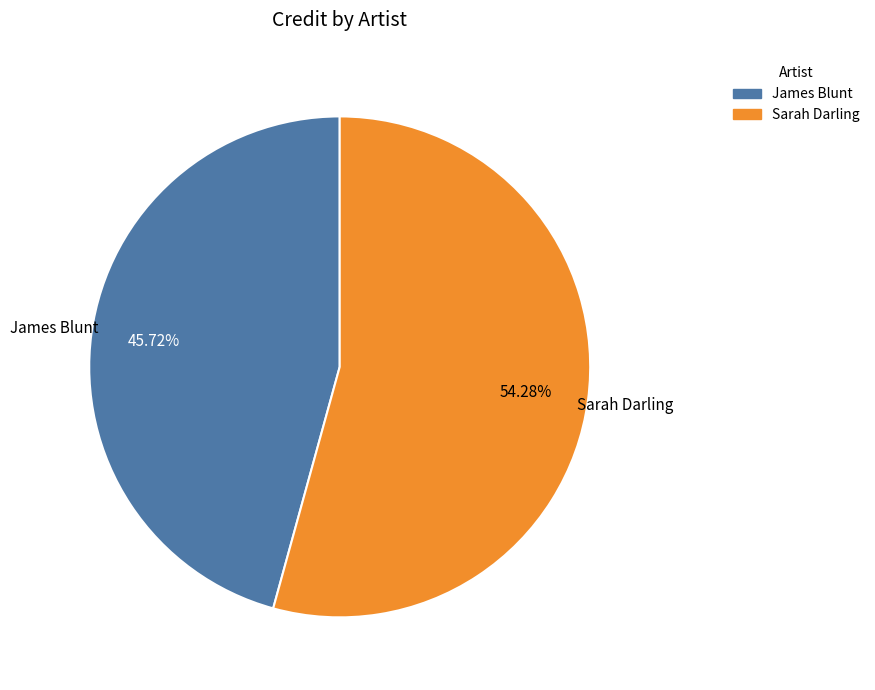

Count the number of slices in the pie.

2